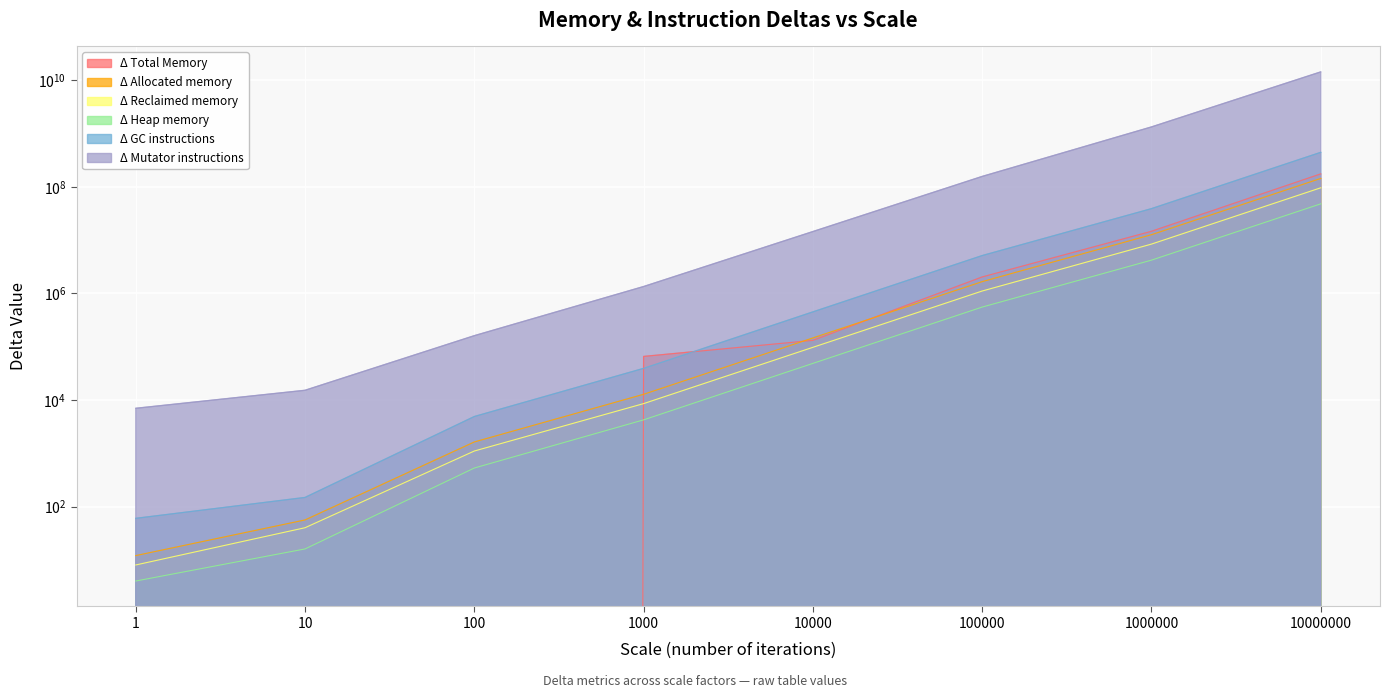

True or false: Δ Total Memory has a value of 0 at 10.

True